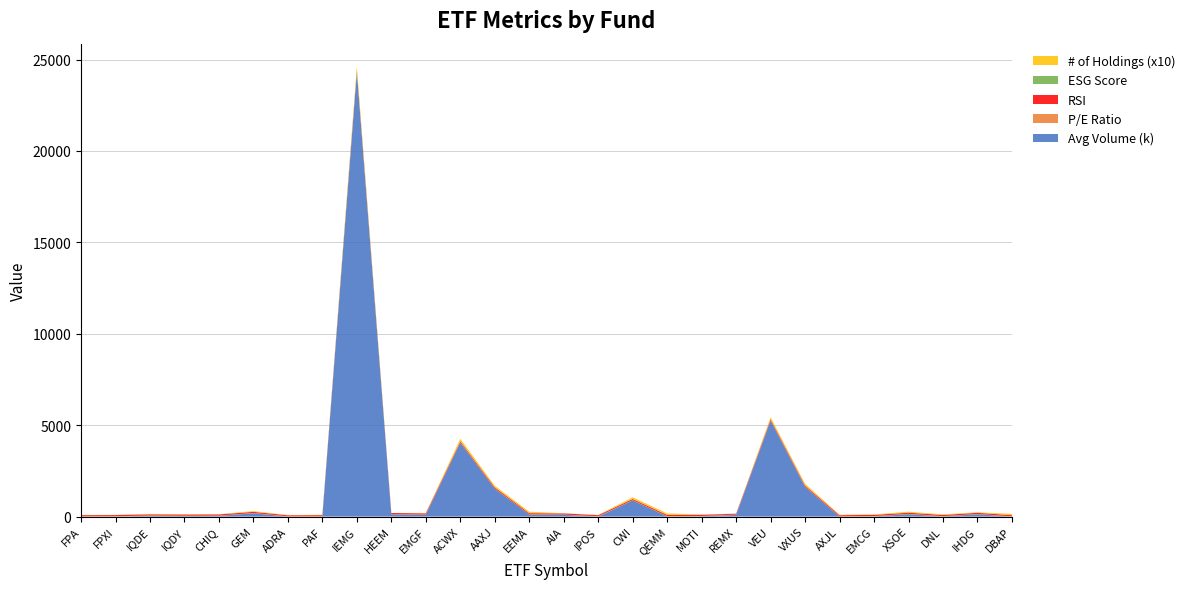

Reading left to right, transcribe all the data shown in this chart.

Avg Volume (k): FPA=6.9	FPXI=3.5	IQDE=43.4	IQDY=33.5	CHIQ=41.9	GEM=183.5	ADRA=1.0	PAF=2.0	IEMG=24323.6	HEEM=124.4	EMGF=100.8	ACWX=4045.2	AAXJ=1529.6	EEMA=111.9	AIA=100.4	IPOS=0.3	CWI=885.5	QEMM=13.6	MOTI=21.0	REMX=89.6	VEU=5250.5	VXUS=1627.4	AXJL=2.1	EMCG=16.0	XSOE=131.1	DNL=10.0	IHDG=128.4	DBAP=0.9
P/E Ratio: FPA=8.2	FPXI=14.7	IQDE=15.9	IQDY=15.2	CHIQ=12.9	GEM=12.4	ADRA=13.8	PAF=11.6	IEMG=12.0	HEEM=10.4	EMGF=10.0	ACWX=12.9	AAXJ=11.6	EEMA=11.8	AIA=10.6	IPOS=19.2	CWI=12.2	QEMM=11.1	MOTI=11.6	REMX=17.9	VEU=12.6	VXUS=12.7	AXJL=12.1	EMCG=13.0	XSOE=15.6	DNL=14.5	IHDG=15.0	DBAP=10.9
RSI: FPA=61.8	FPXI=62.9	IQDE=63.5	IQDY=63.4	CHIQ=64.0	GEM=63.5	ADRA=55.7	PAF=62.9	IEMG=62.6	HEEM=62.3	EMGF=65.5	ACWX=60.7	AAXJ=60.5	EEMA=61.8	AIA=61.7	IPOS=57.6	CWI=61.4	QEMM=65.9	MOTI=63.9	REMX=48.4	VEU=60.3	VXUS=60.9	AXJL=60.8	EMCG=63.9	XSOE=64.0	DNL=62.9	IHDG=63.4	DBAP=63.3
ESG Score: FPA=5.1	FPXI=5.0	IQDE=5.9	IQDY=5.9	CHIQ=3.9	GEM=4.5	ADRA=5.0	PAF=5.9	IEMG=4.3	HEEM=0.0	EMGF=4.1	ACWX=6.1	AAXJ=4.5	EEMA=4.2	AIA=5.0	IPOS=4.3	CWI=6.2	QEMM=4.6	MOTI=5.8	REMX=5.2	VEU=6.0	VXUS=5.9	AXJL=5.4	EMCG=4.2	XSOE=4.4	DNL=5.9	IHDG=6.6	DBAP=4.9
# of Holdings (x10): FPA=10.1	FPXI=5.1	IQDE=18.2	IQDY=15.6	CHIQ=5.0	GEM=41.5	ADRA=5.1	PAF=18.8	IEMG=237.2	HEEM=0.2	EMGF=19.5	ACWX=132.4	AAXJ=83.4	EEMA=77.7	AIA=6.2	IPOS=7.5	CWI=92.3	QEMM=78.5	MOTI=7.4	REMX=2.1	VEU=111.5	VXUS=88.9	AXJL=21.1	EMCG=22.0	XSOE=52.4	DNL=26.9	IHDG=23.4	DBAP=68.9